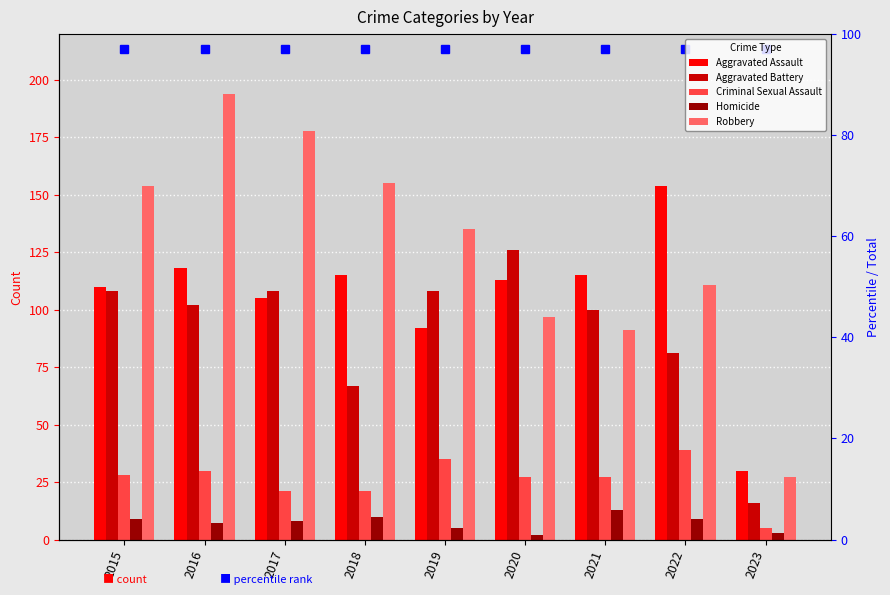

Count the number of categories in the chart.

9